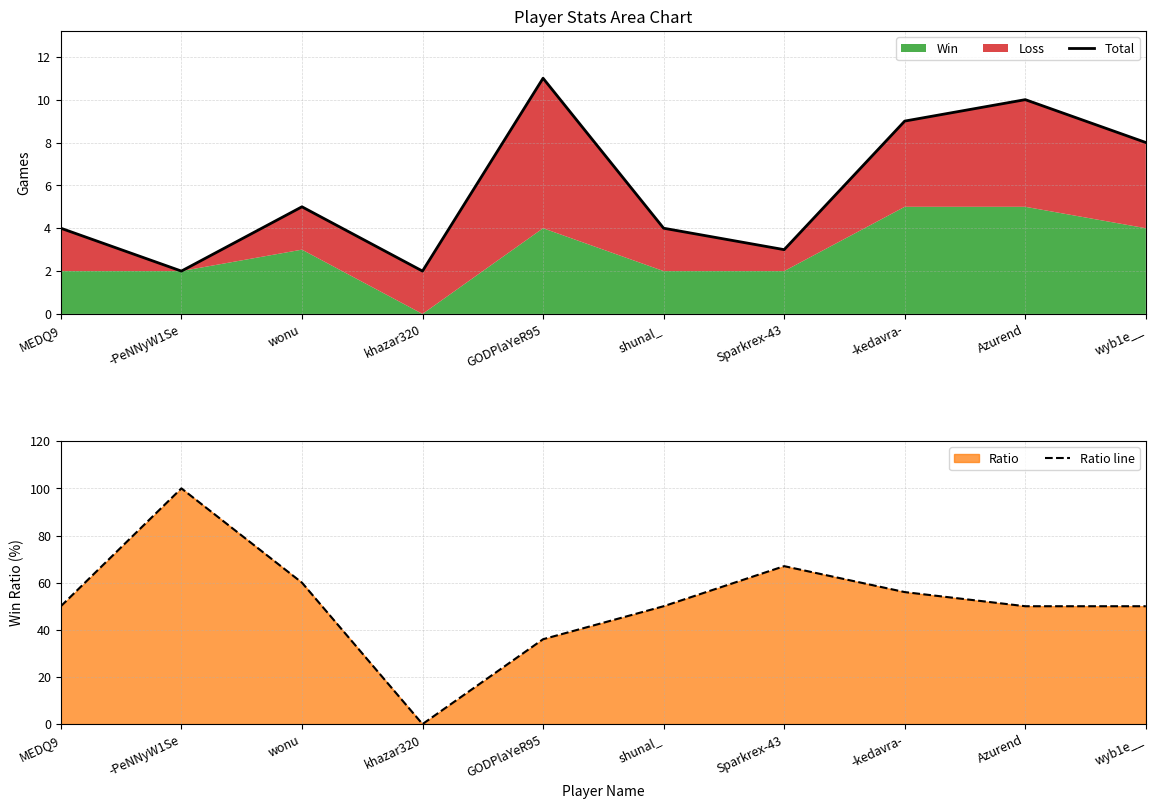

Reading right to left, extract all data points from this chart.

Total: 8	10	9	3	4	11	2	5	2	4
Ratio line: 50	50	56	67	50	36	0	60	100	50